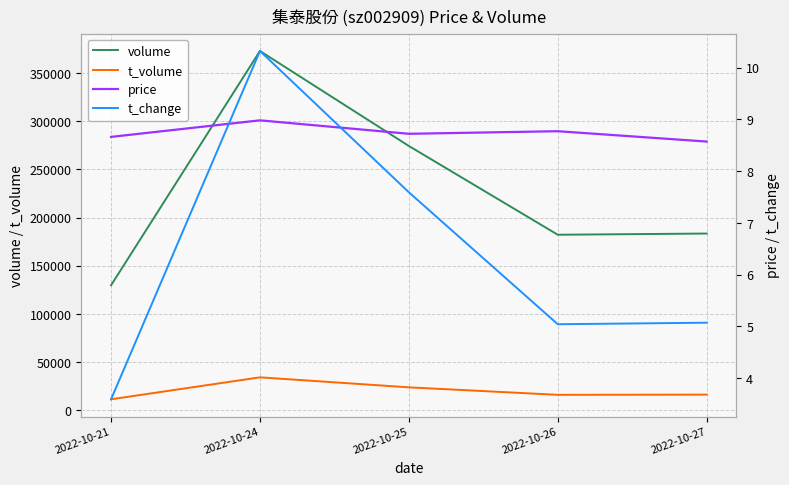

Which has a higher value, 2022-10-26 or 2022-10-25?

2022-10-25